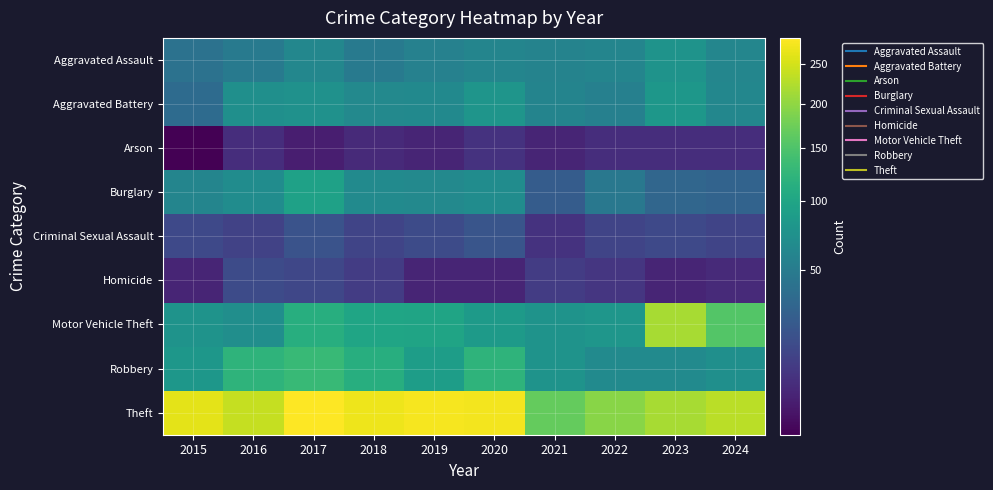

How many data points does each series have?

10